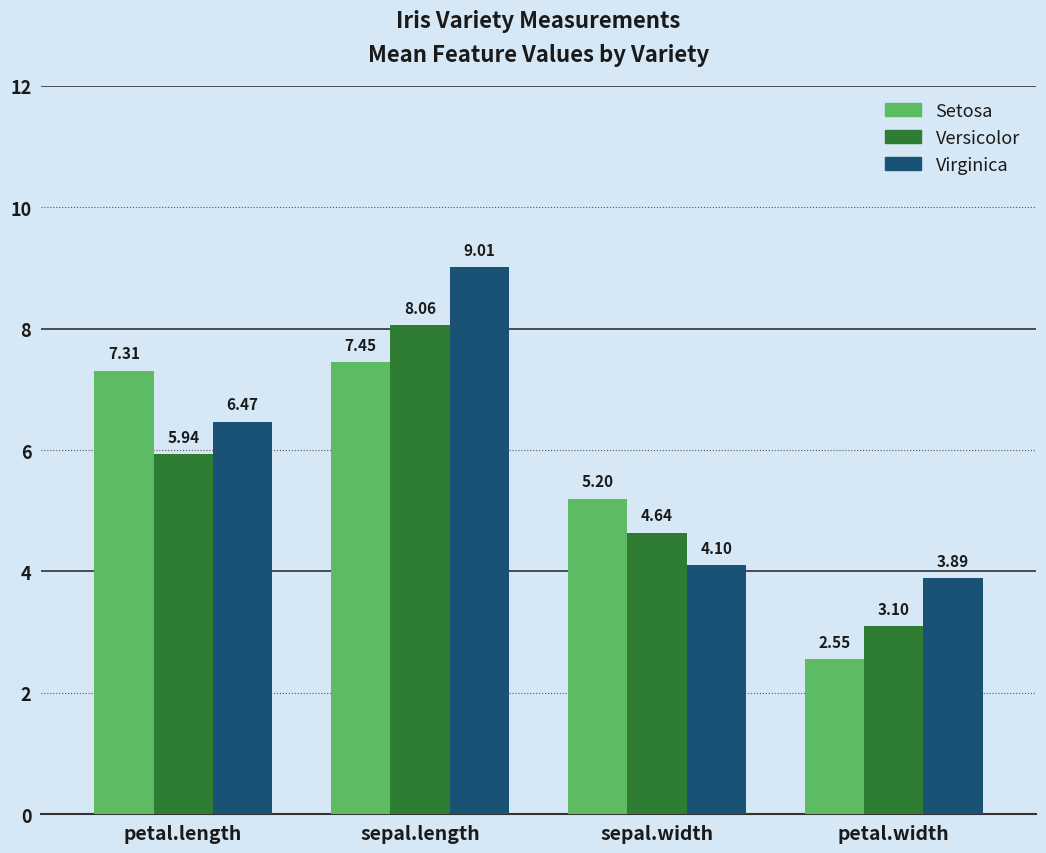

Which series has the largest range (max minus min)?

Virginica